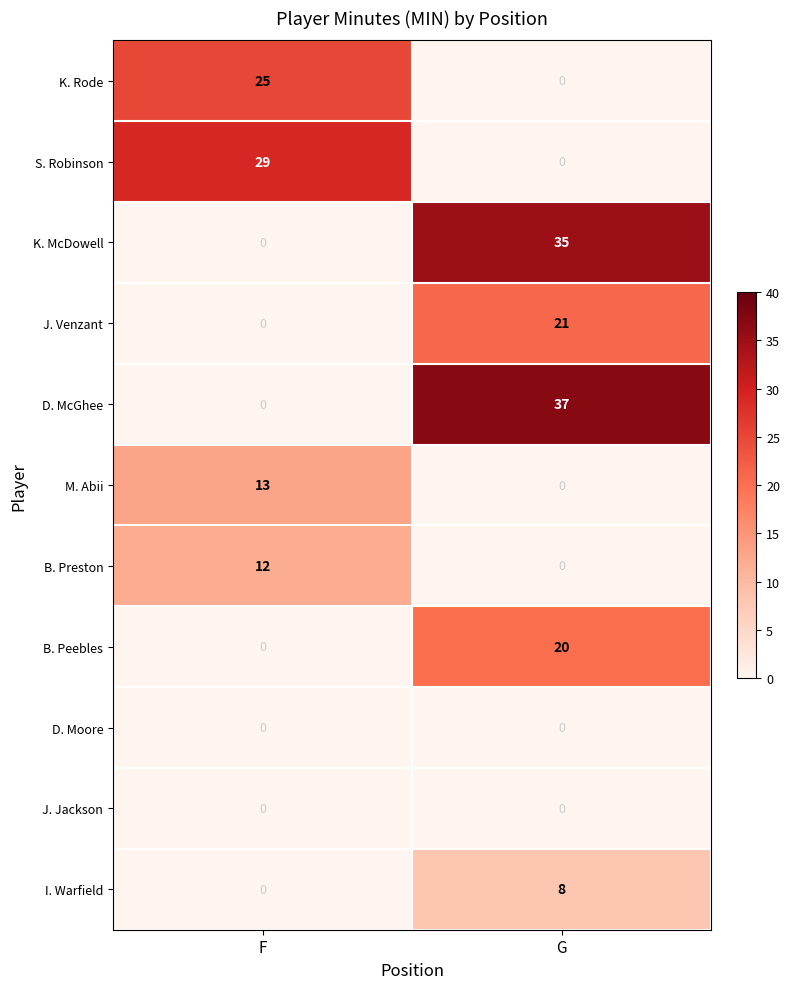

How many categories are shown in the chart?

2